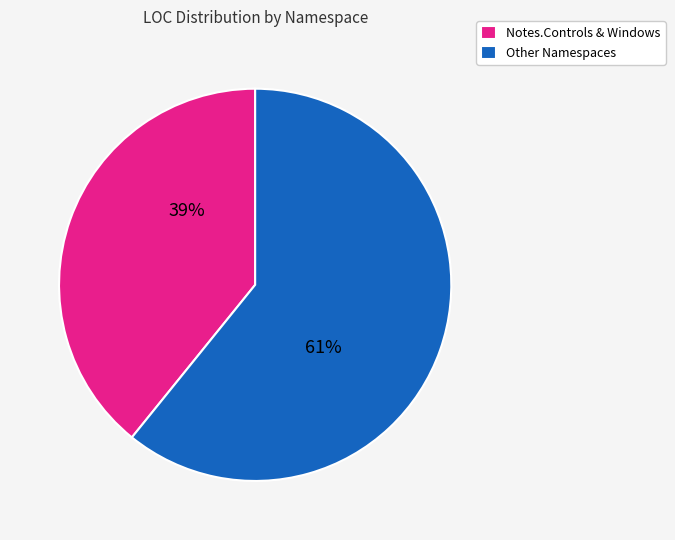

Which category has the biggest portion of the pie?

Other Namespaces